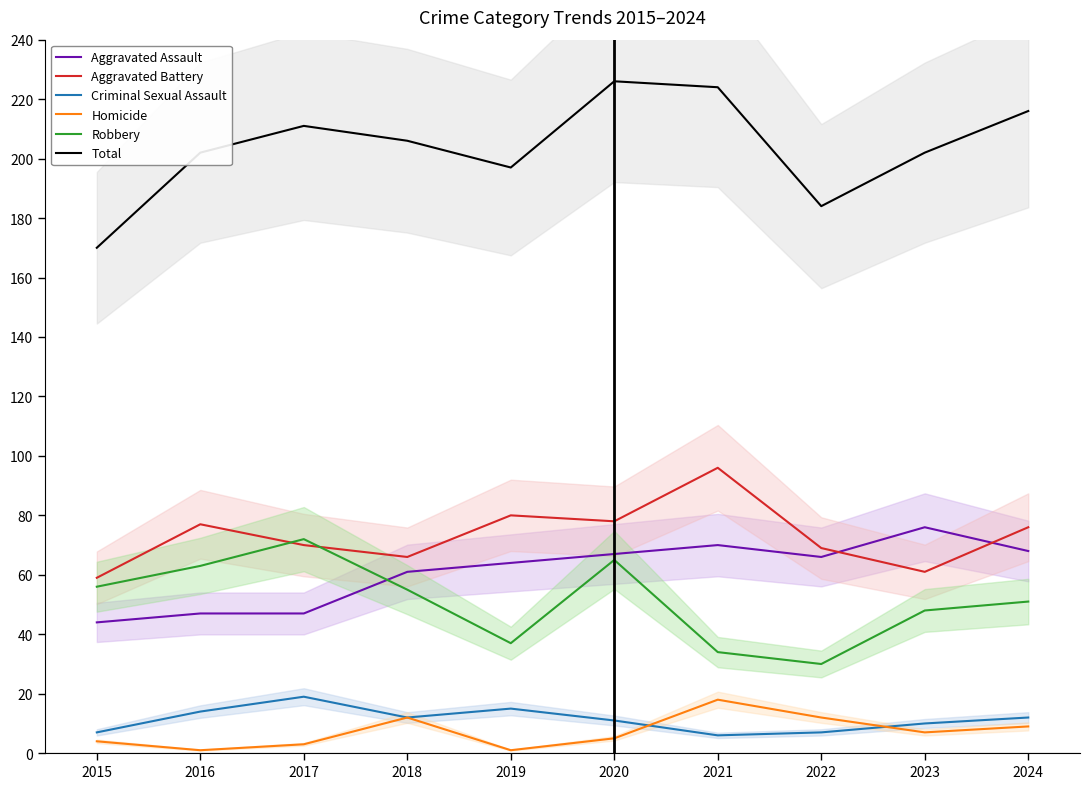

Where is Aggravated Battery nearest to the value 77?

2016